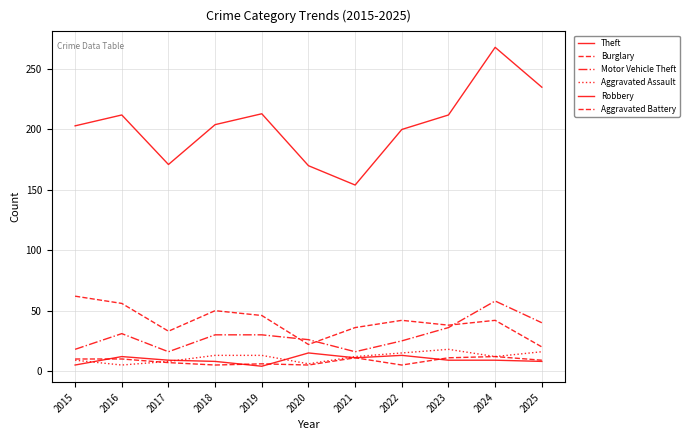

Is this an area chart (filled region under the line)?

No